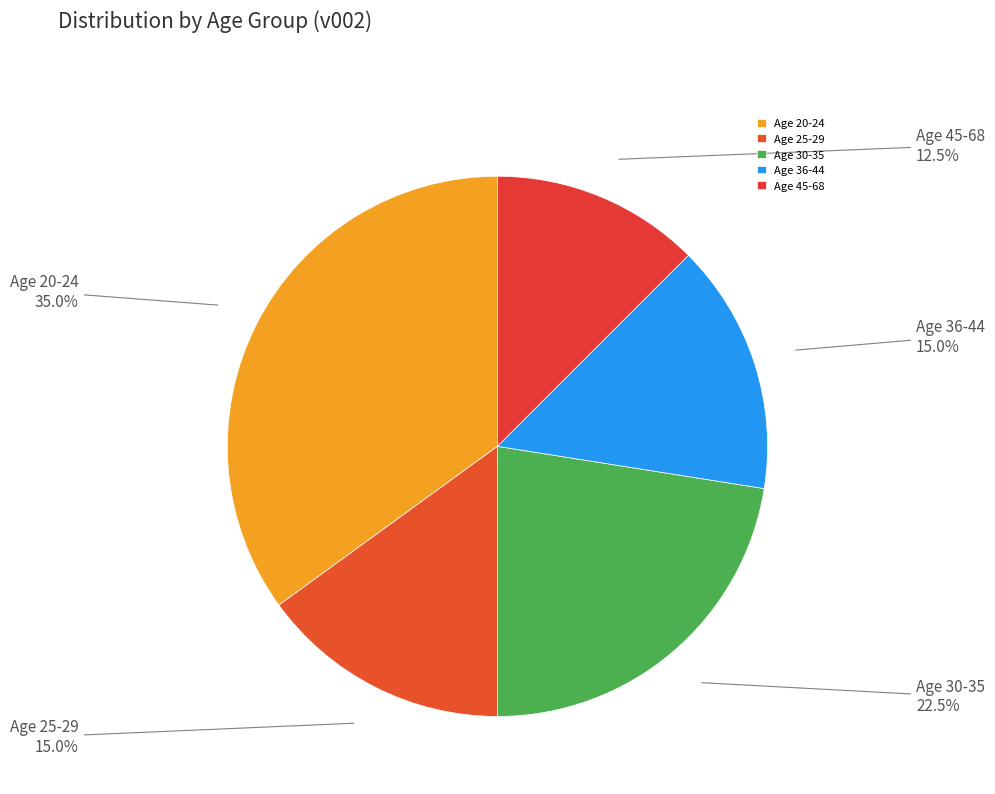

Does Age 30-35 represent more than half of the total?

No